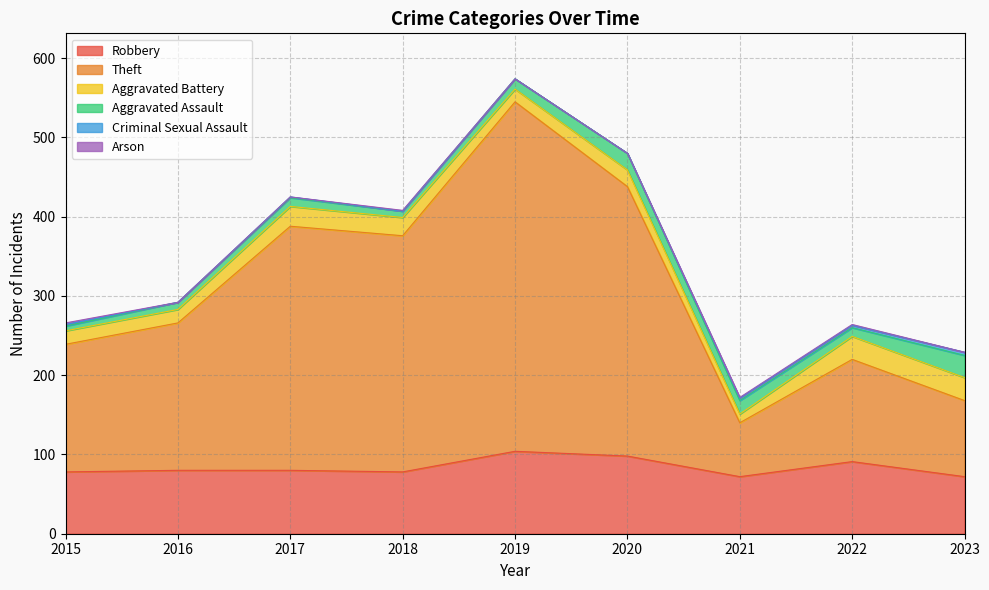

How many lines are shown in the chart?

6